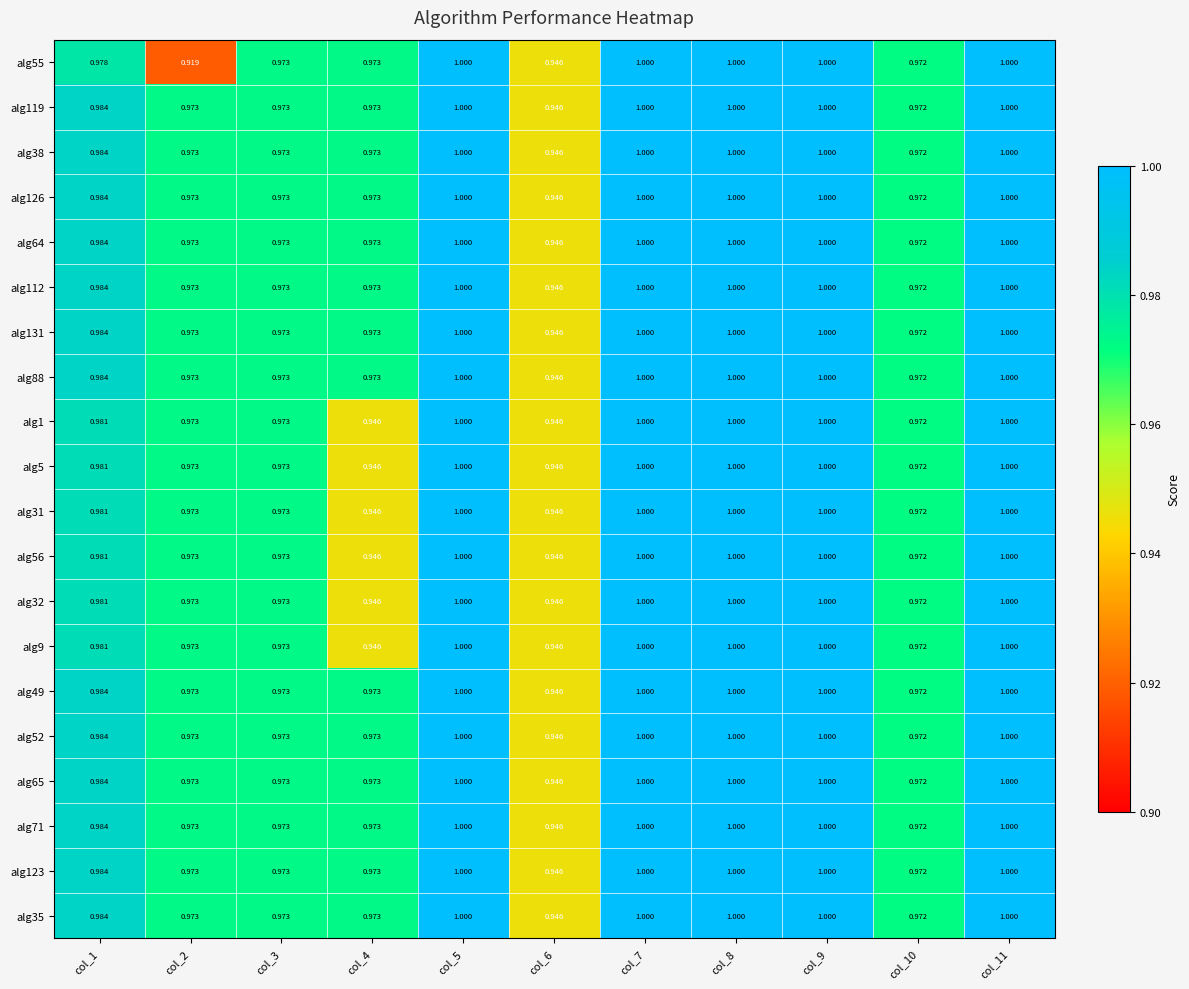

Is the value of alg49 at col_8 greater than the value of alg88 at col_10?

Yes